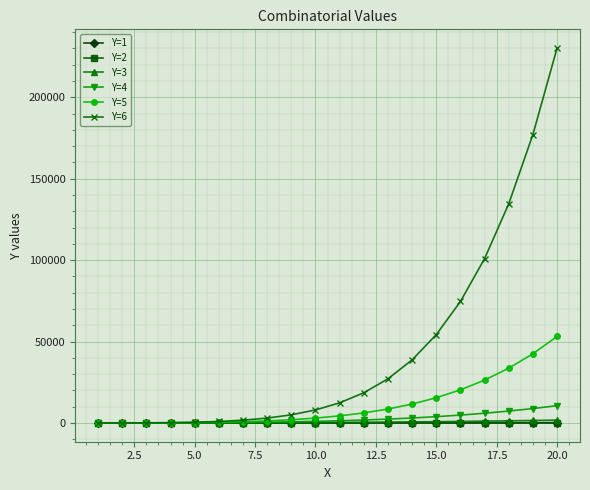

What is the difference between the second highest and minimum values in the Y=3 series?

1536